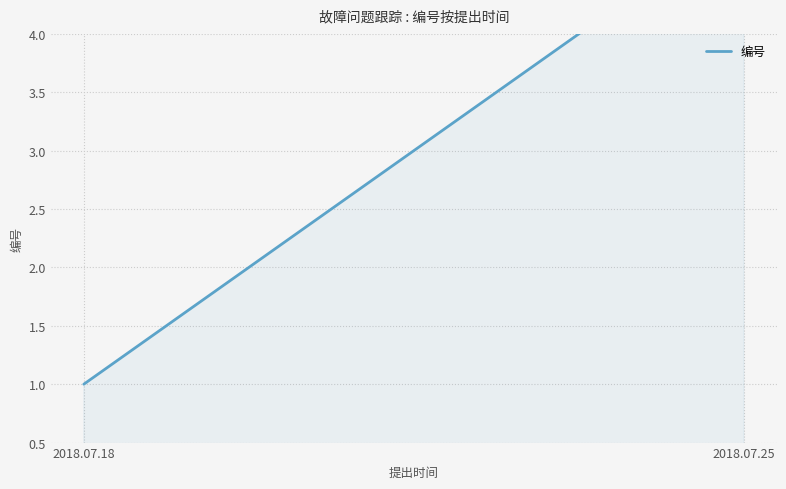

How many lines are shown in the chart?

1